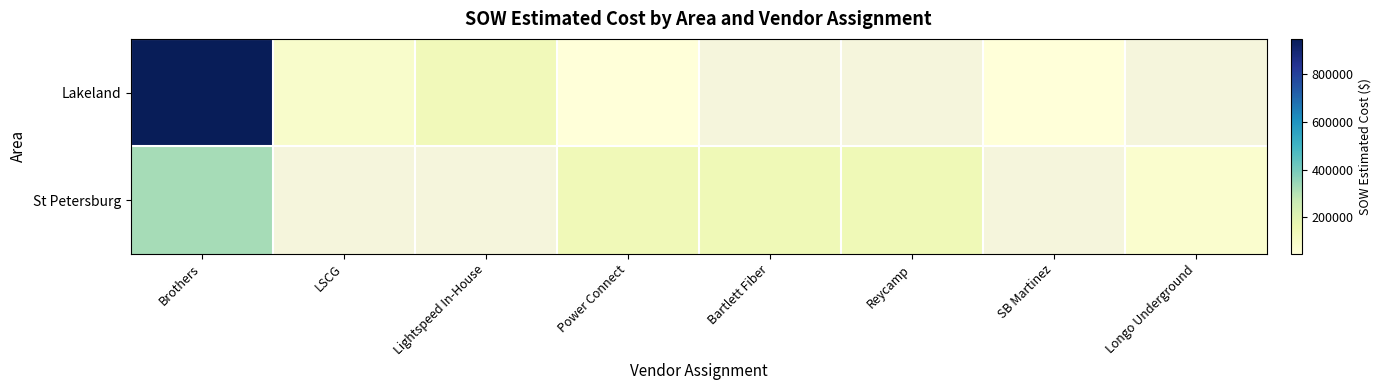

At which category is the sum across all series the highest?

Brothers